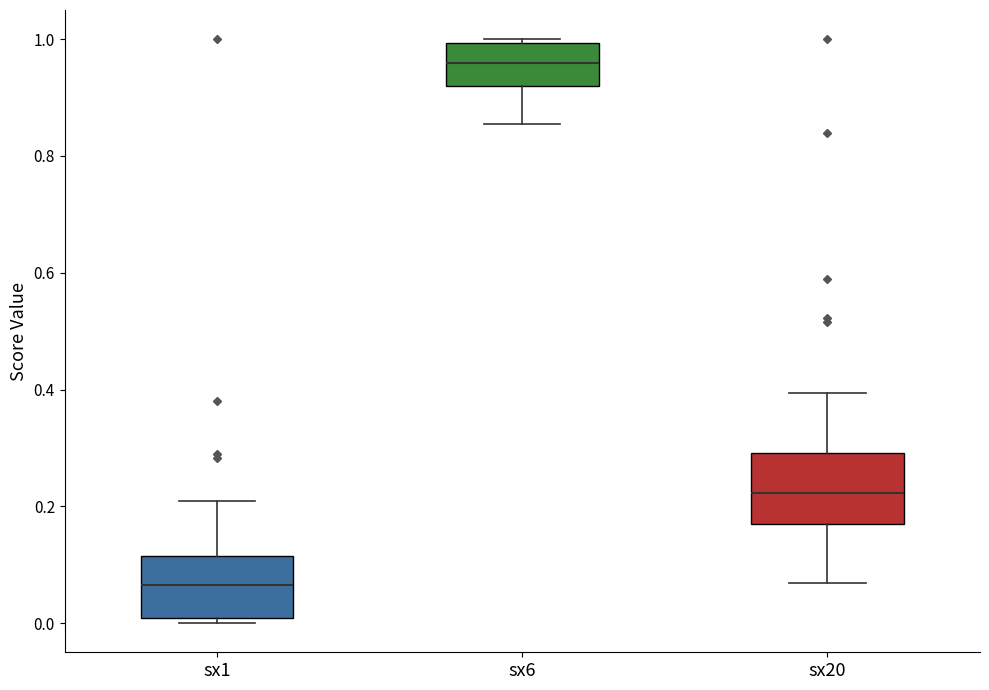

Reading left to right, read every box against the y-axis: the position of its median line, the range the box covers, and the ends of its whiskers. The values are not printed on the chart, so give them approximately, as read against the axis.

sx1: median 0.06, box 0.00 to 0.12, whiskers 0.00 (just below the box's lower edge) to 0.20
sx6: median 0.96, box 0.92 to 1.00, whiskers 0.86 to 1.00
sx20: median 0.22, box 0.16 to 0.30, whiskers 0.06 to 0.40